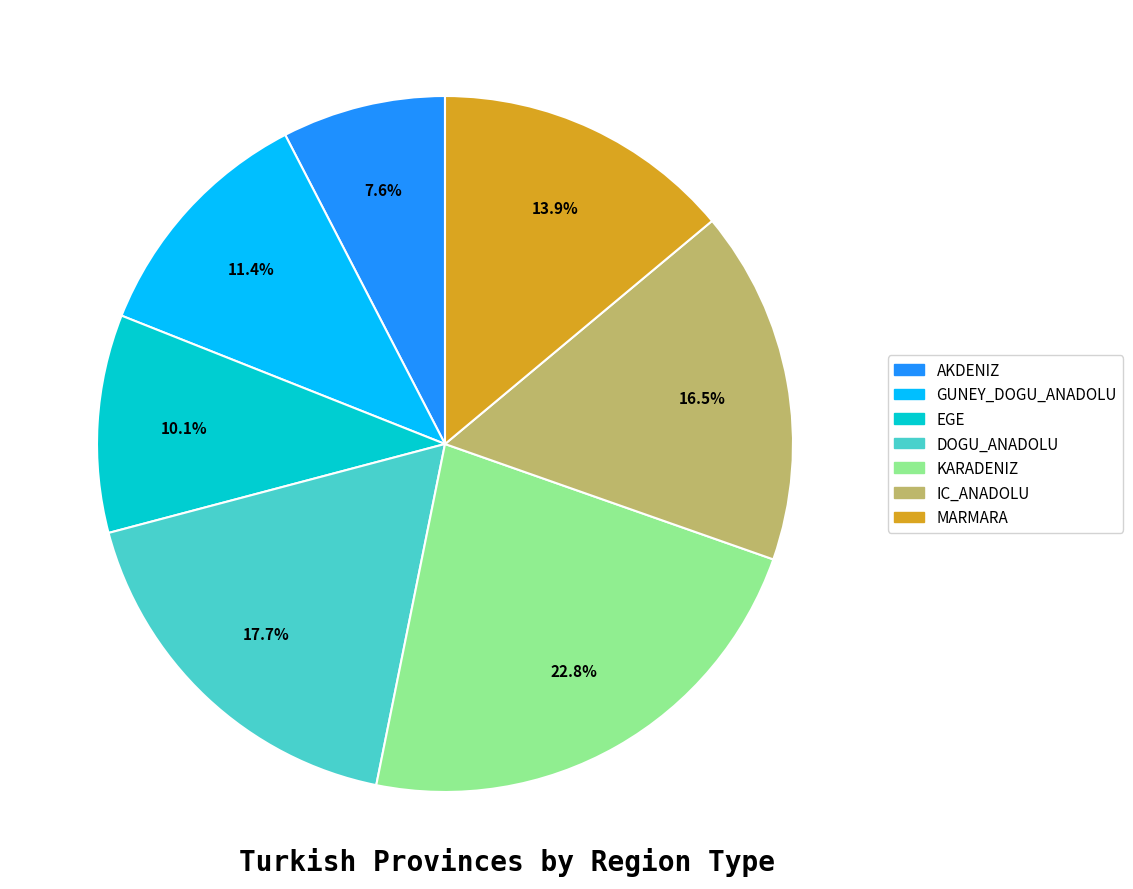

Does GUNEY_DOGU_ANADOLU account for over 50% of the chart?

No